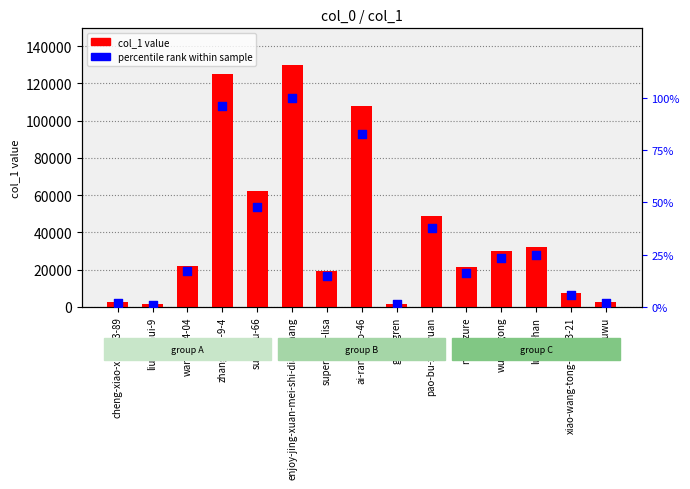

Is the value of col_1 value at enjoy-jing-xuan-mei-shi-dian-shang greater than the value of percentile rank within sample at liu-xu-hui-9?

Yes